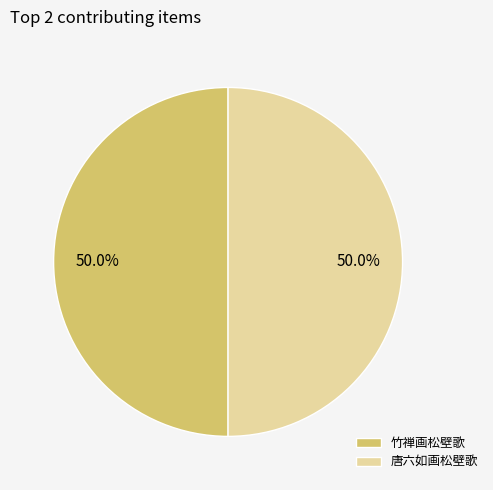

To the nearest percent, what is the combined percentage of 竹禅画松壁歌 and 唐六如画松壁歌?

100%